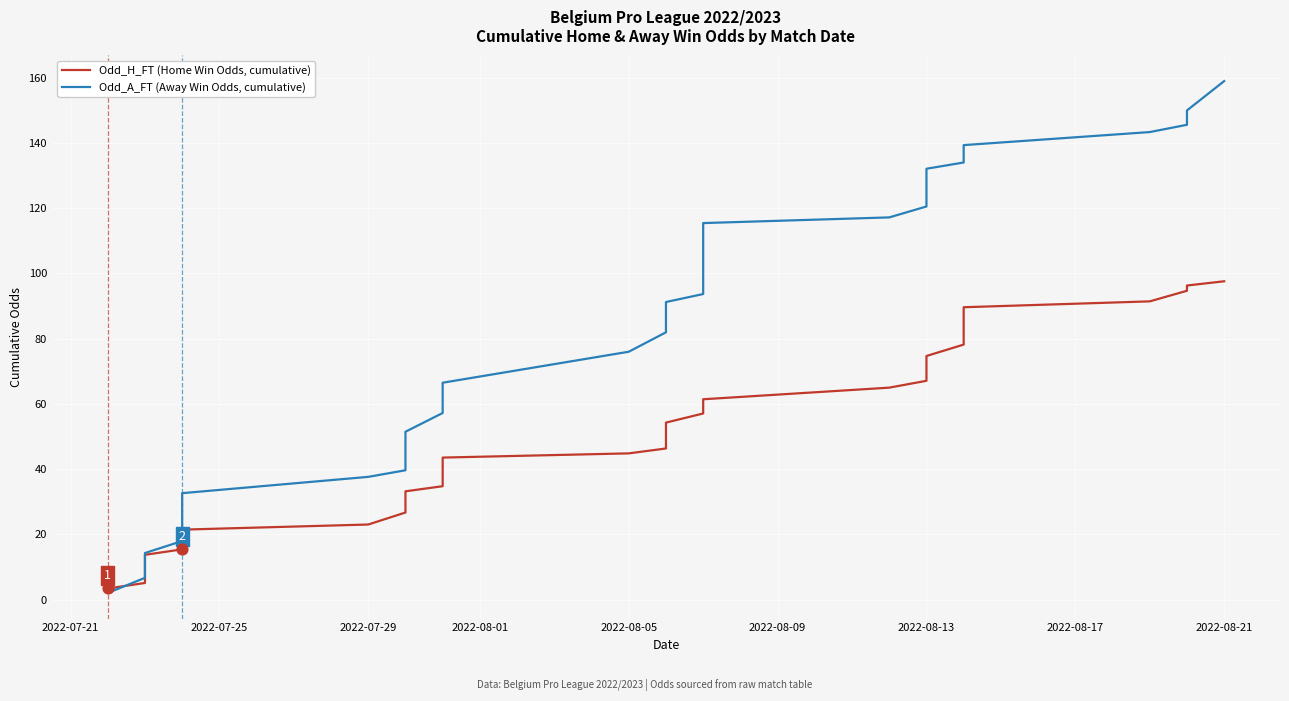

Which series has the largest Y range (max minus min)?

Odd_A_FT (Away Win Odds, cumulative)